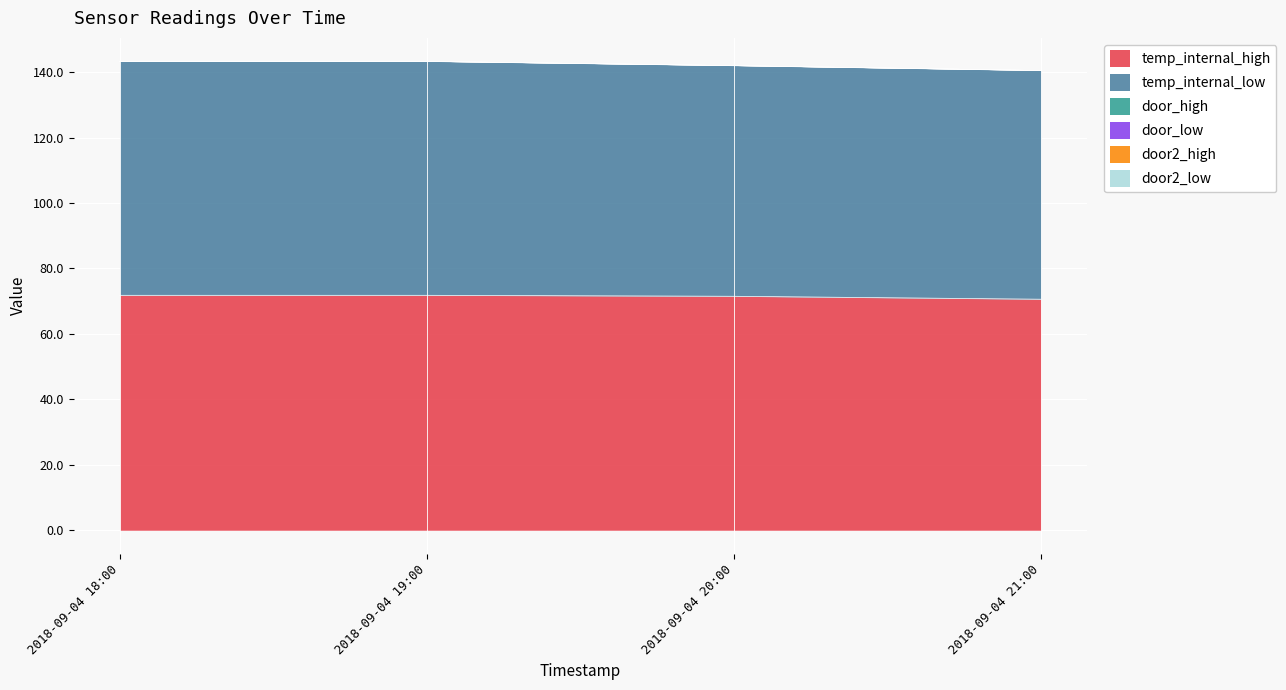

What is the label of the 3rd point from the right?

2018-09-04 19:00